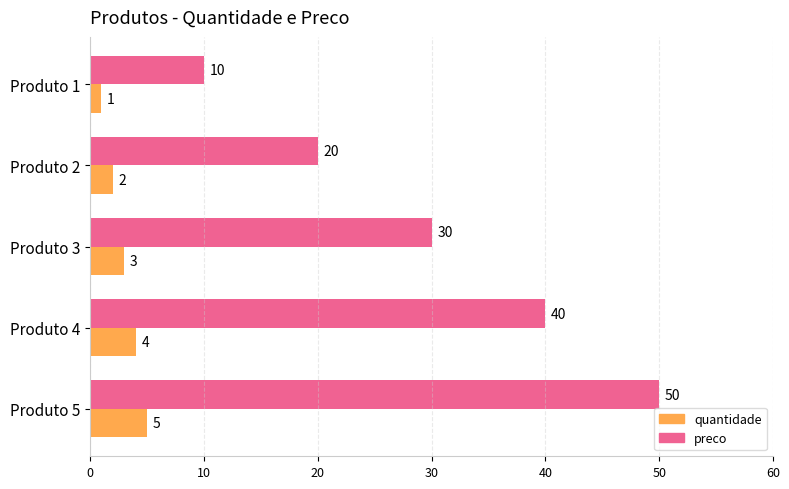

What is the difference between the preco values at Produto 4 and Produto 3?

10